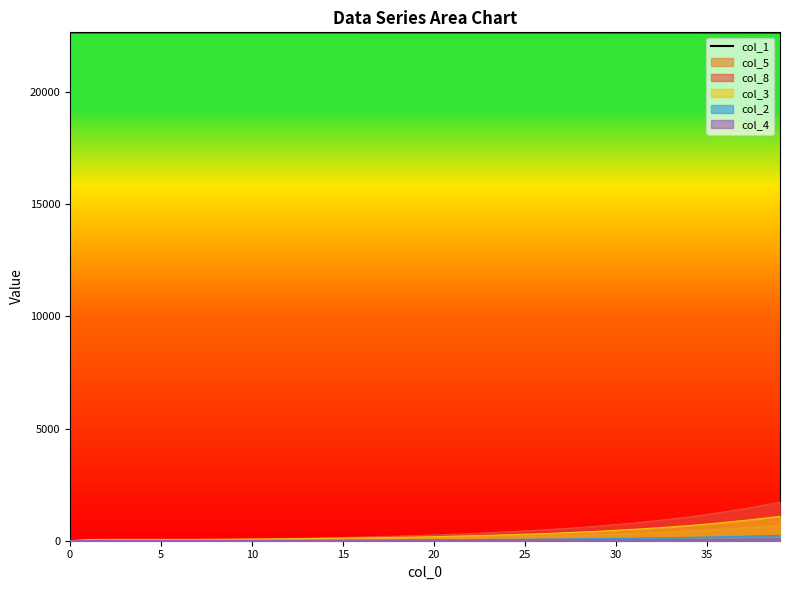

Which series has the largest total across all categories?

col_1